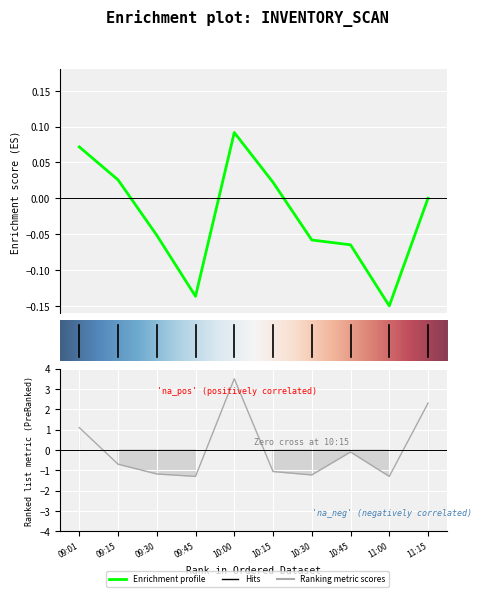

True or false: there are more than 2 points higher than both neighbors.

False